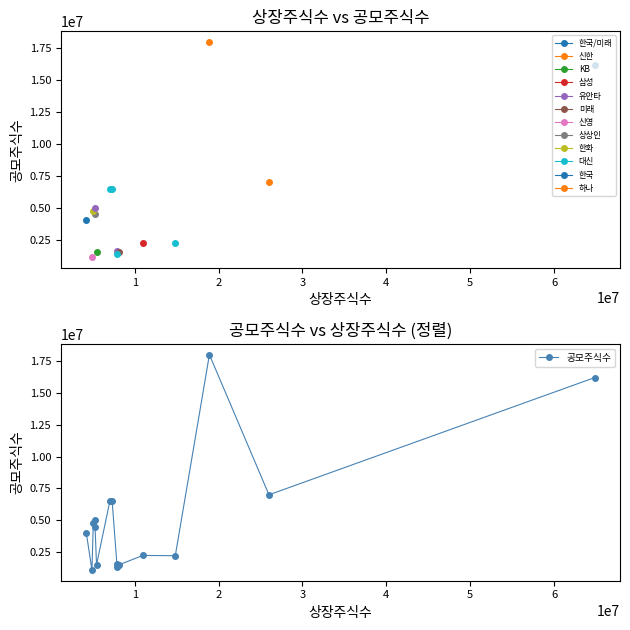

What is the minimum value shown in the chart?

1100000